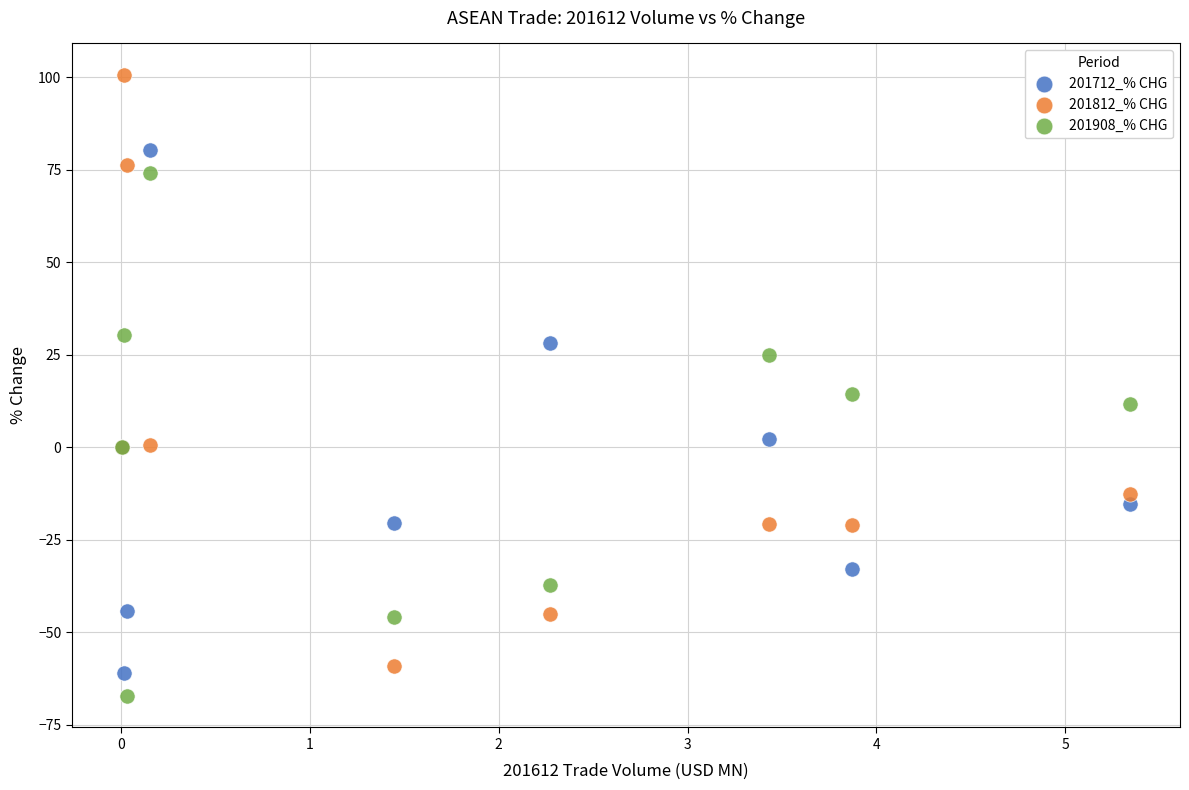

What are all the series names shown in the legend?

201712_% CHG, 201812_% CHG, 201908_% CHG